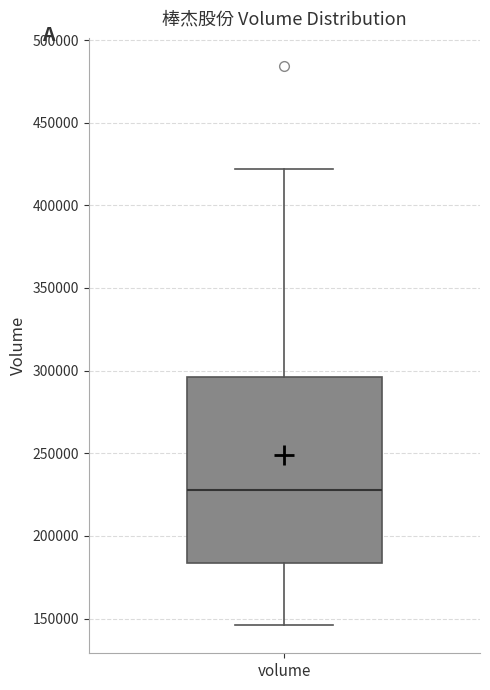

Transcribe this box plot: give where the median line is, the range the box spans, and where the two whiskers end, as read against the y-axis. The values are not printed on the chart, so give them approximately, as read against the axis.

median 230000, box 185000 to 295000, whiskers 145000 to 420000